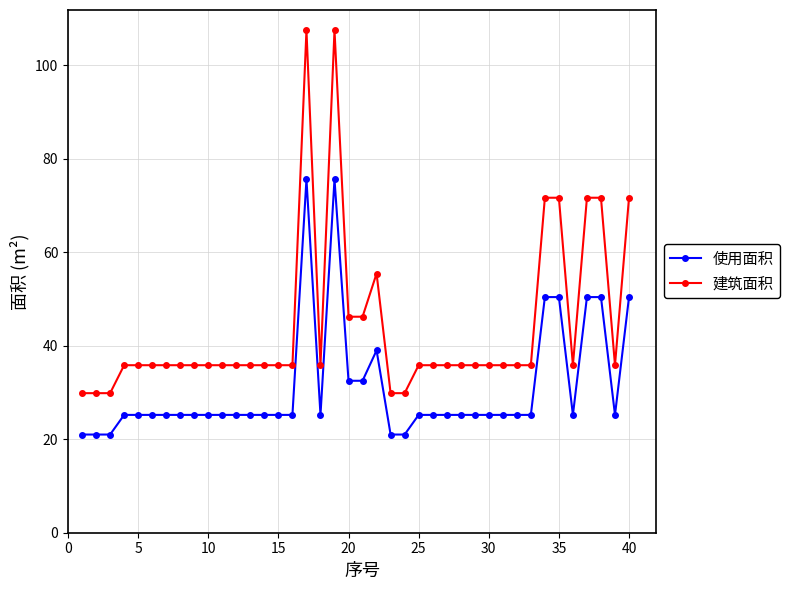

Which series has the widest spread of values?

建筑面积